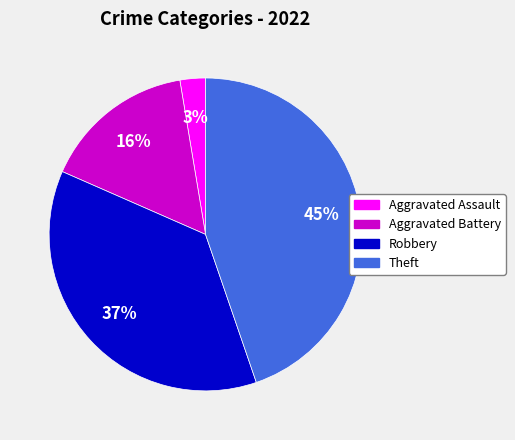

To the nearest percent, what portion does Robbery represent?

37%